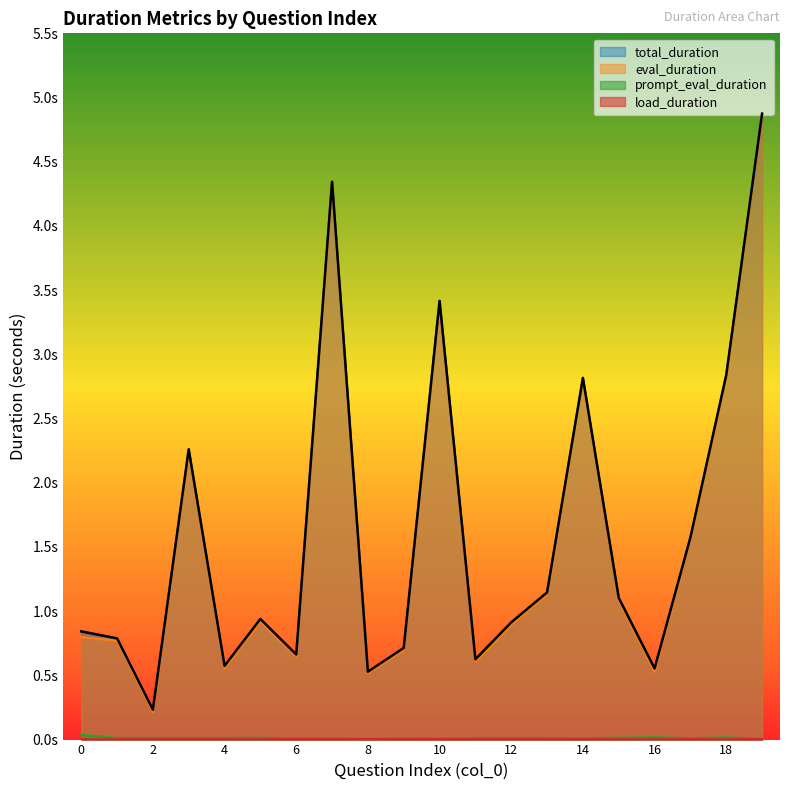

What are all the series names shown in the legend?

load_duration, total_duration, eval_duration, prompt_eval_duration